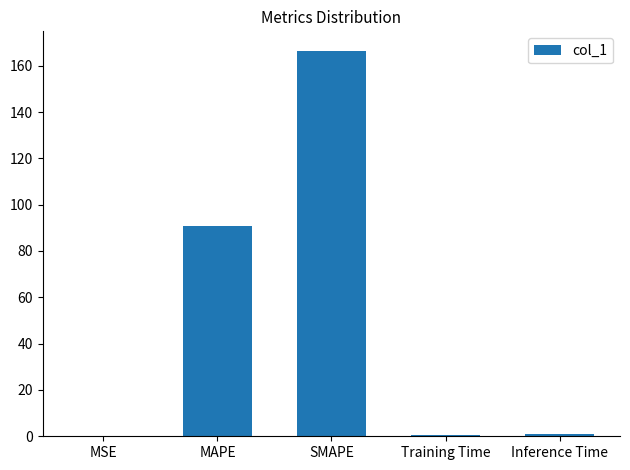

What is the difference between the values at Training Time and MAPE?

90.1